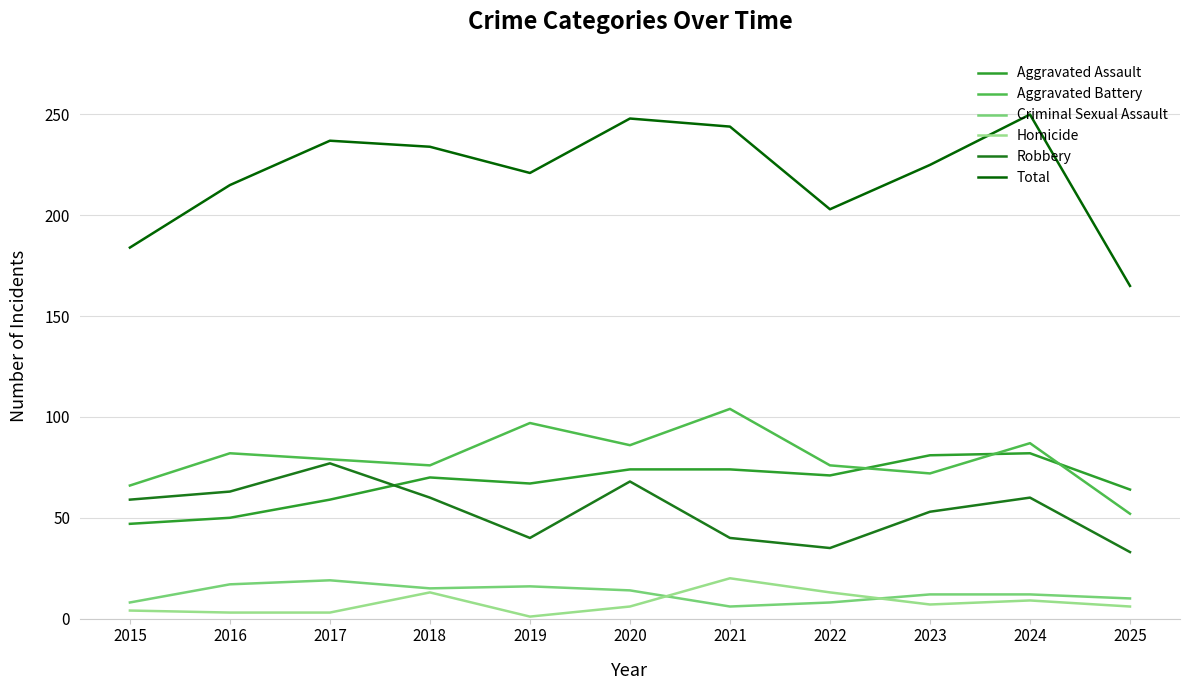

Which category has the lowest value in the Total series?

2025